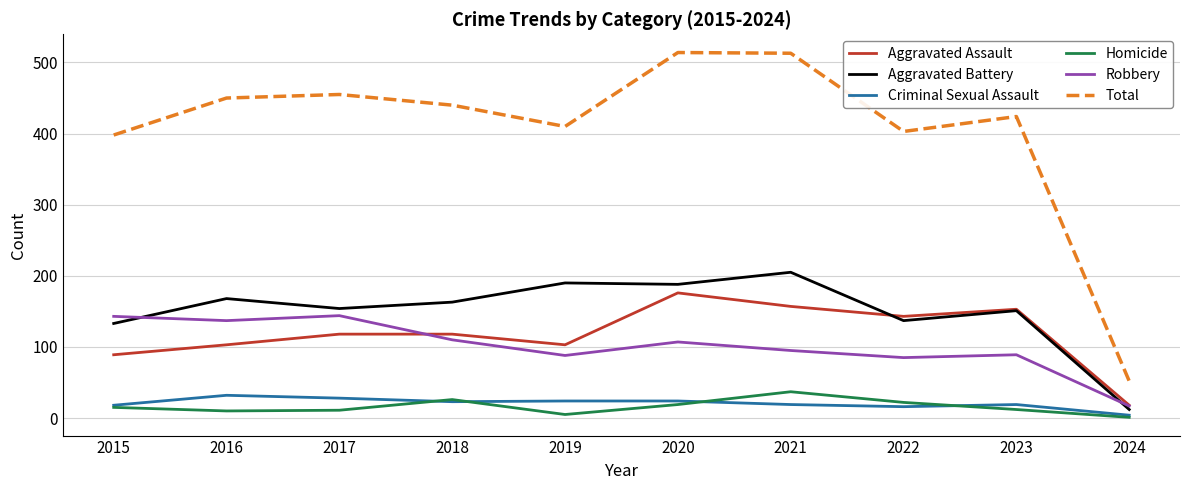

What is the total value across all series at 2019?

820